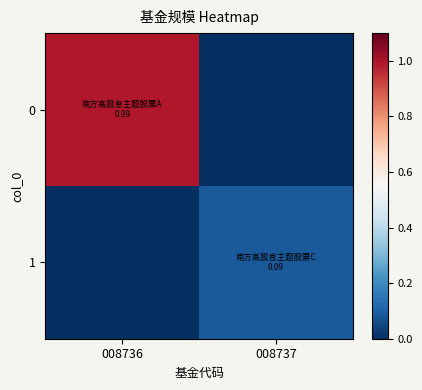

Rank the series by their maximum value, from lowest to highest.

1, 0